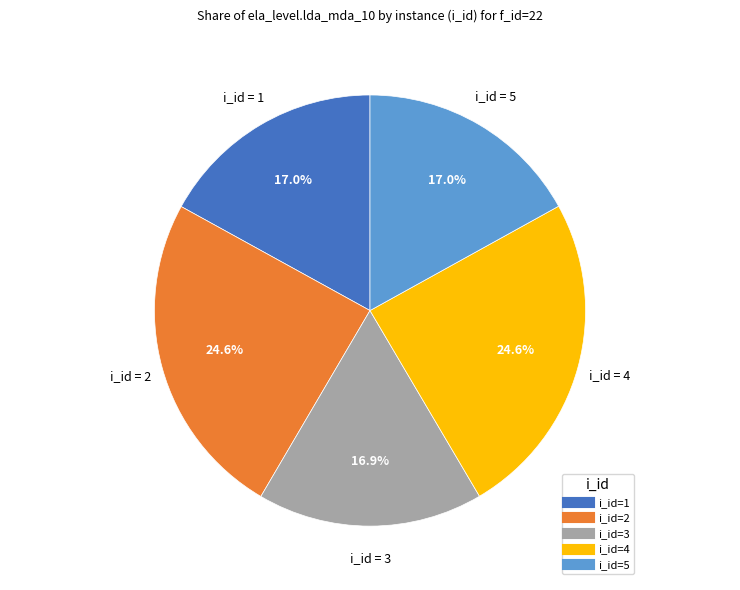

Is there any slice that represents more than half of the pie?

No